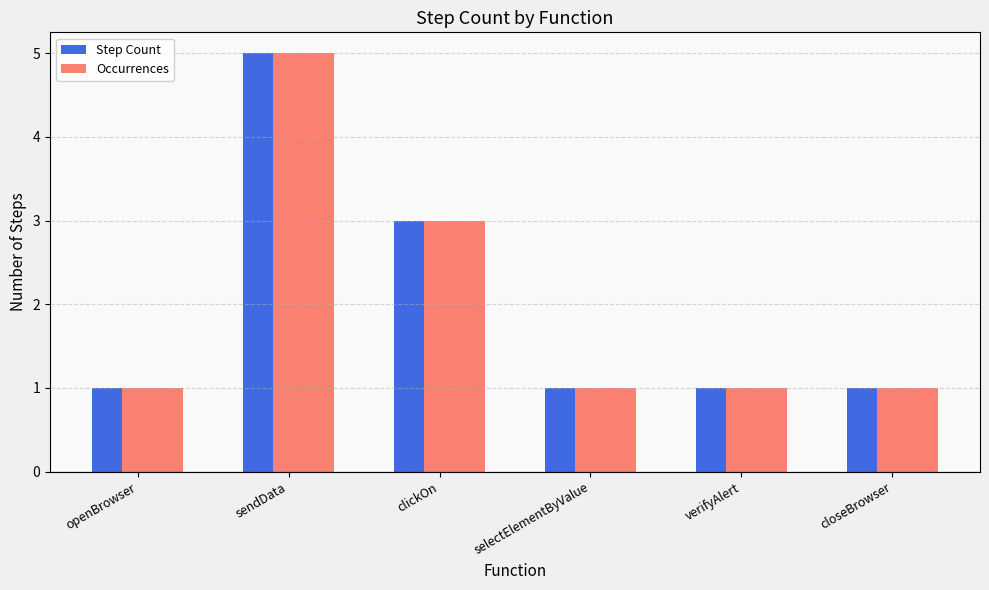

What is the sum of the Step Count values at verifyAlert and sendData?

6